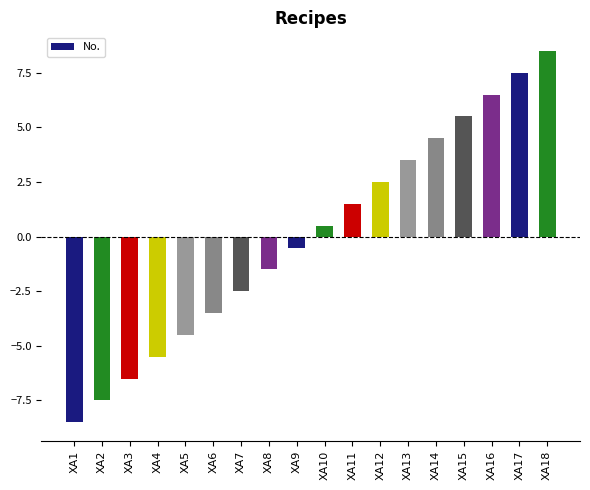

Is it true that the value at XA13 is 5.0?

False